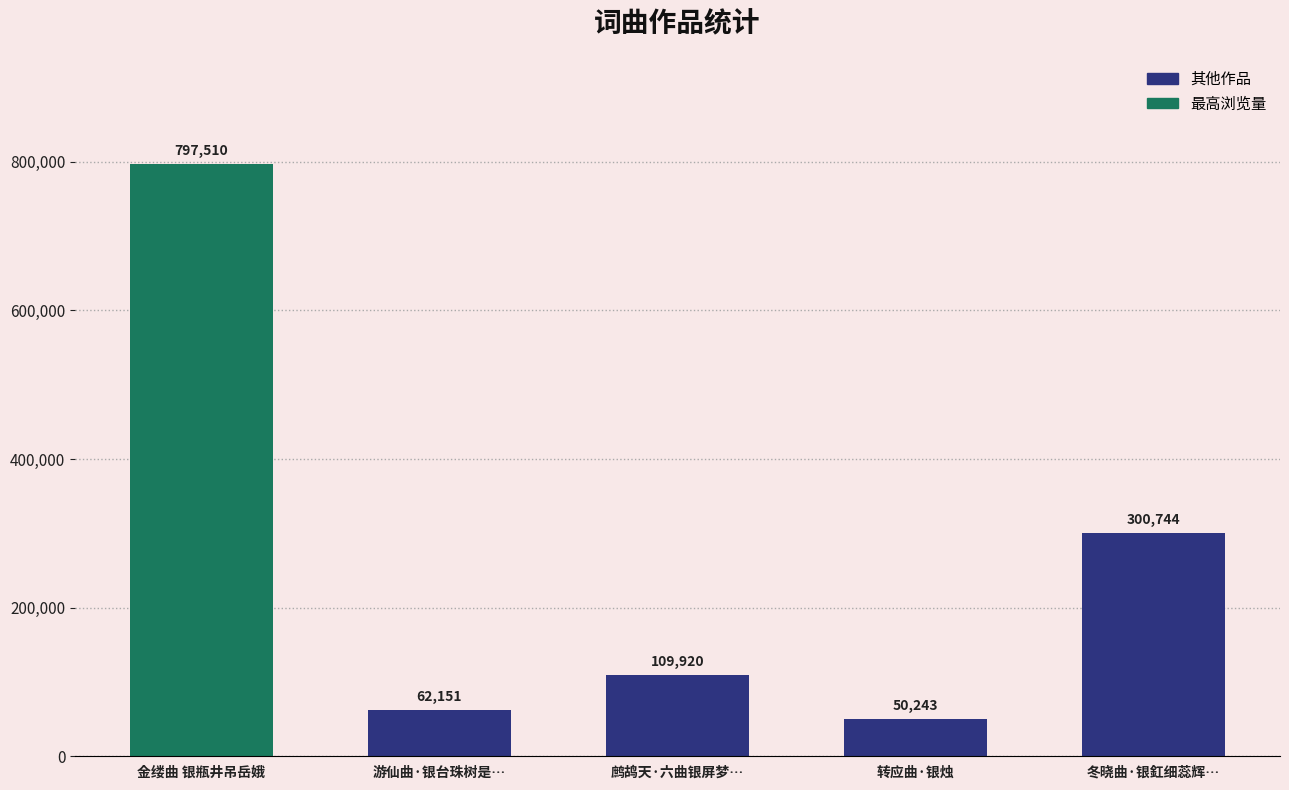

List the labels in order of value, smallest first.

转应曲·银烛, 游仙曲·银台珠树是…, 鹧鸪天·六曲银屏梦…, 冬晓曲·银釭细蕊辉…, 金缕曲 银瓶井吊岳娥